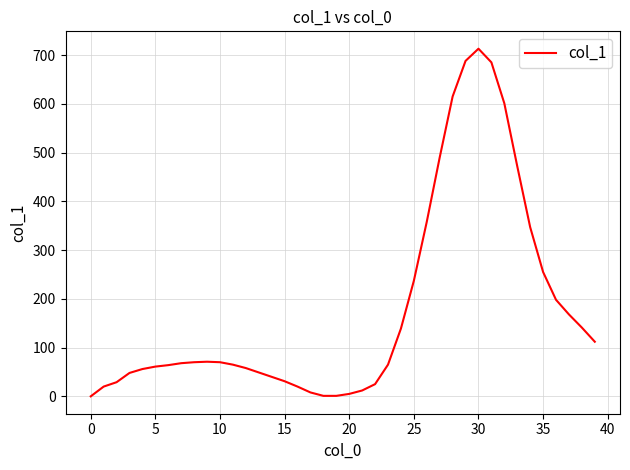

What is the difference between the maximum and minimum values?

713